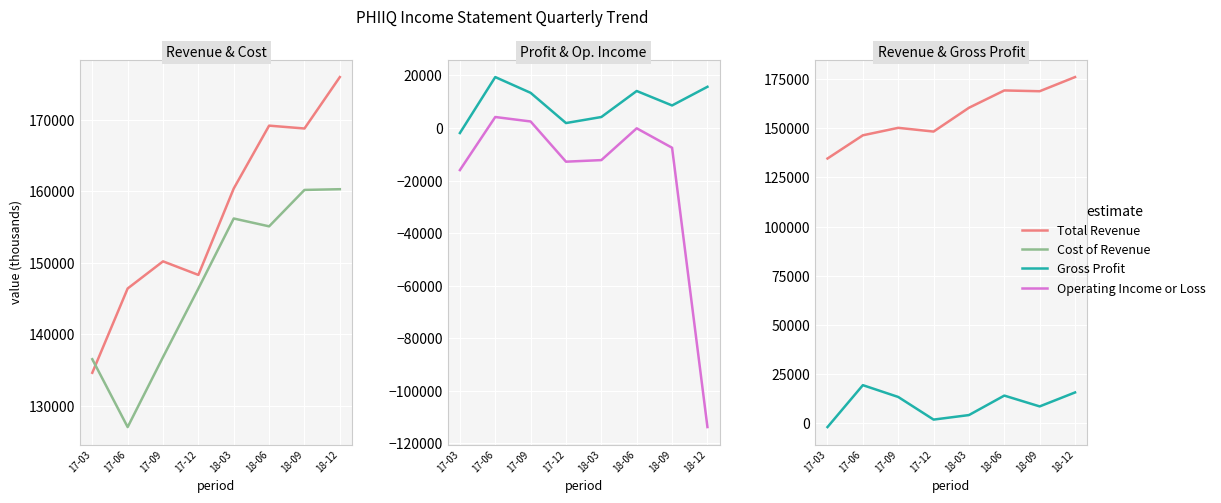

True or false: Gross Profit and Operating Income or Loss cross at least once.

False